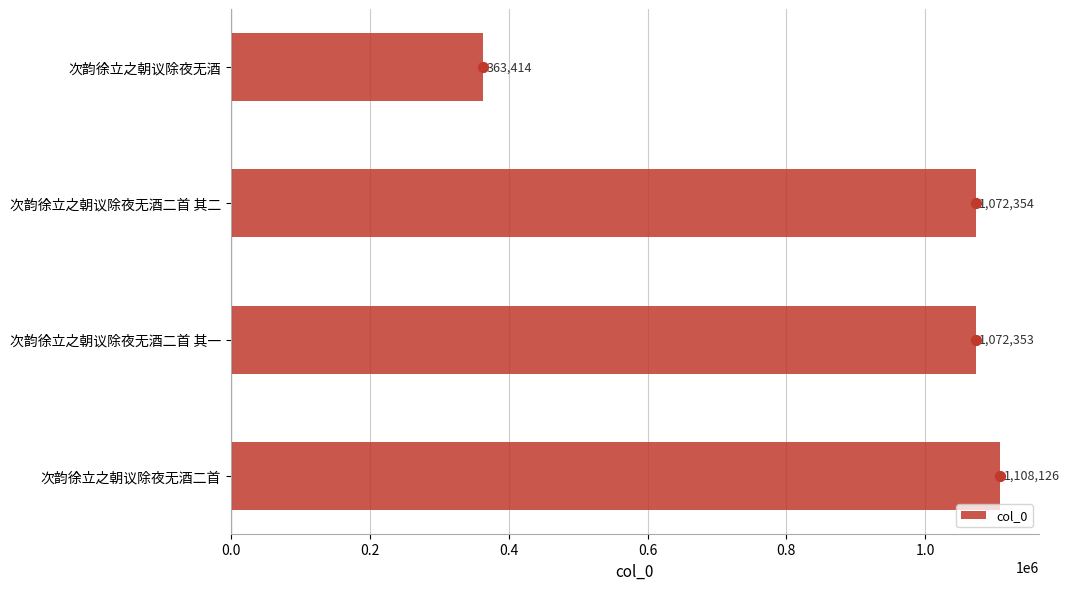

The value of col_0 at 次韵徐立之朝议除夜无酒 is 181548. True or false?

False